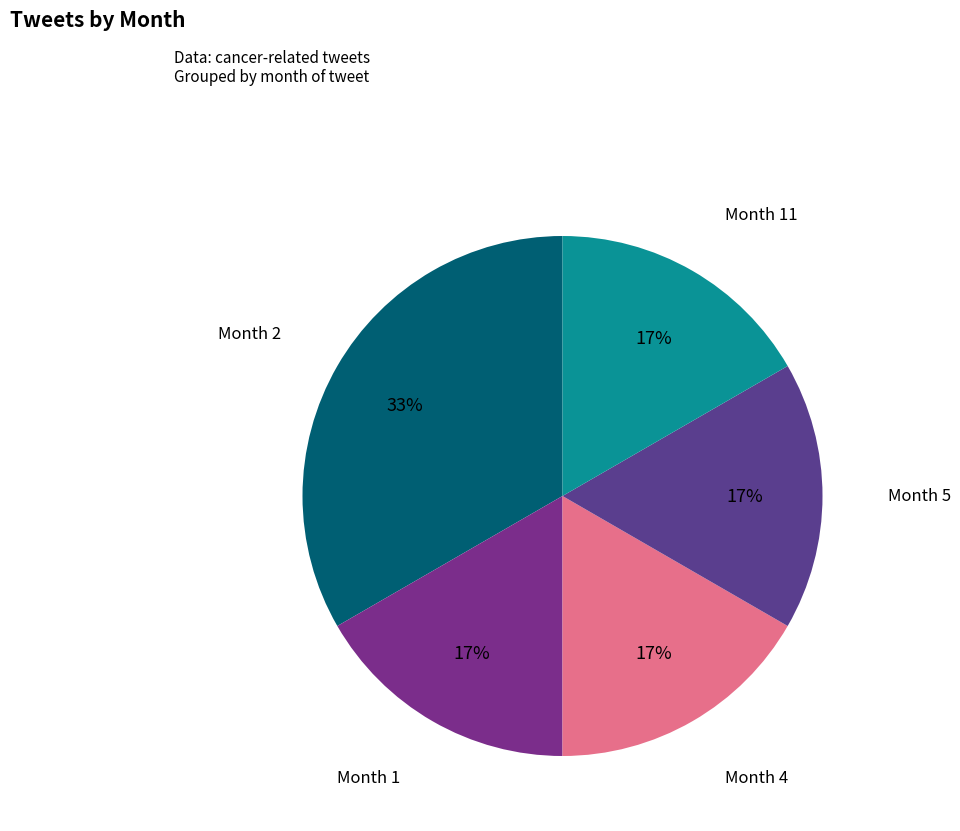

Does Month 2 account for over 50% of the chart?

No